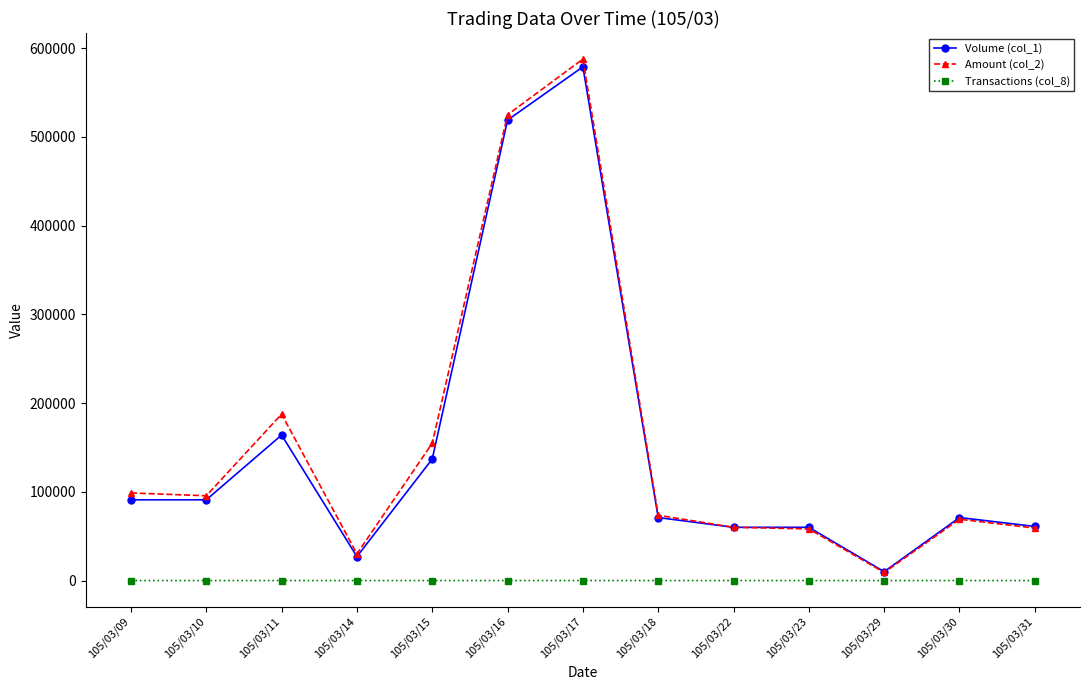

What are all the series names shown in the legend?

Volume (col_1), Amount (col_2), Transactions (col_8)